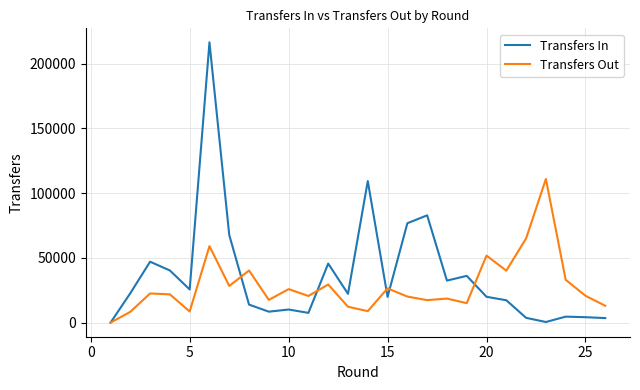

What is the greatest value displayed?

216465